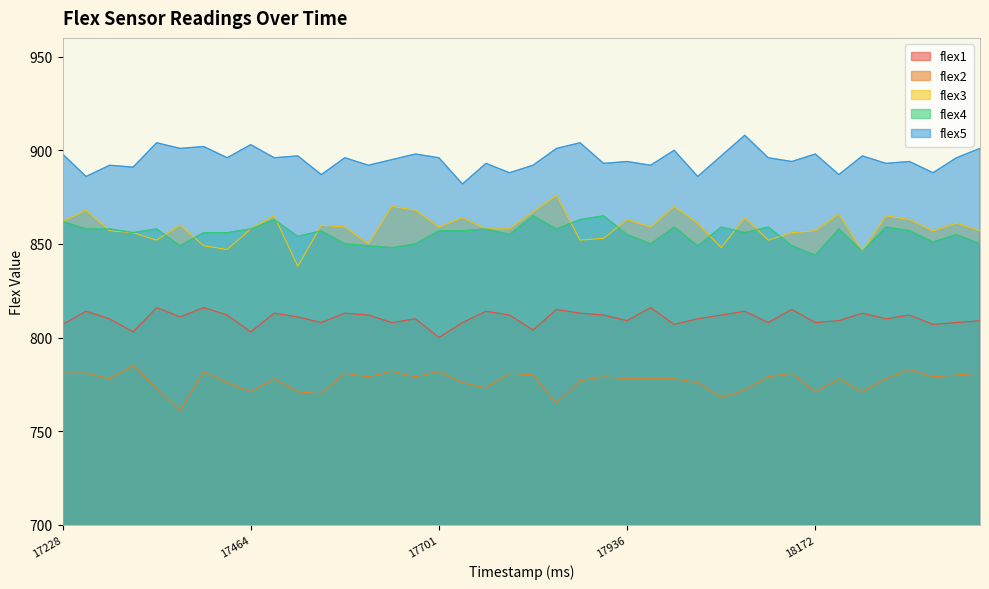

What is the sum of the flex5 values at 18202 and 18290?

1781